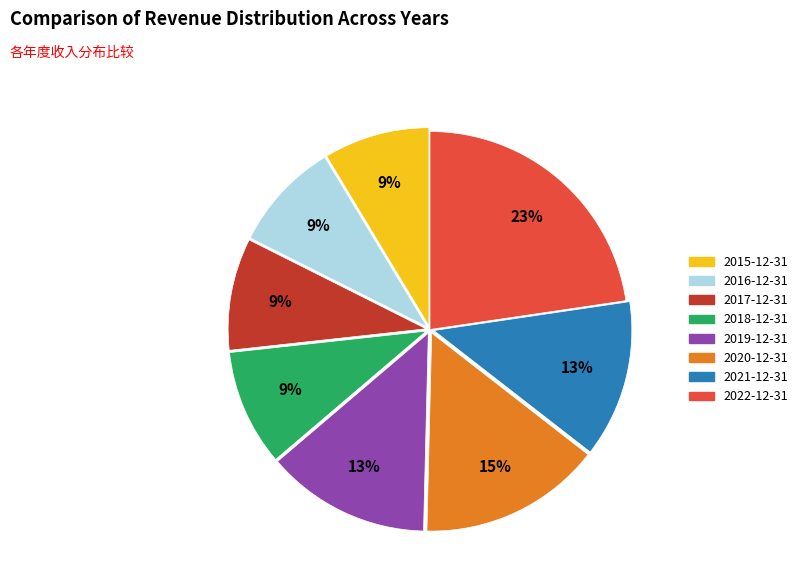

Do 2016-12-31 and 2021-12-31 together represent more than half of the pie?

No